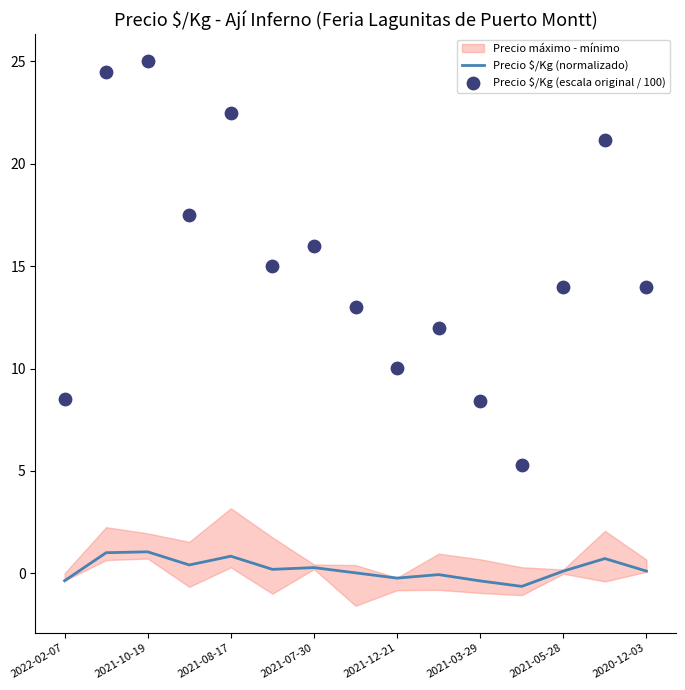

The Precio $/Kg (normalizado) series shows -0.2 at 2021-12-21. True or false?

True